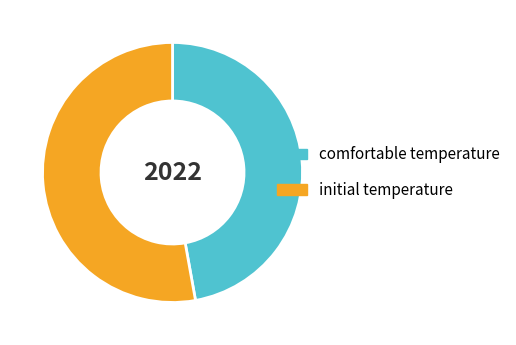

Do comfortable temperature and initial temperature together represent more than half of the pie?

Yes